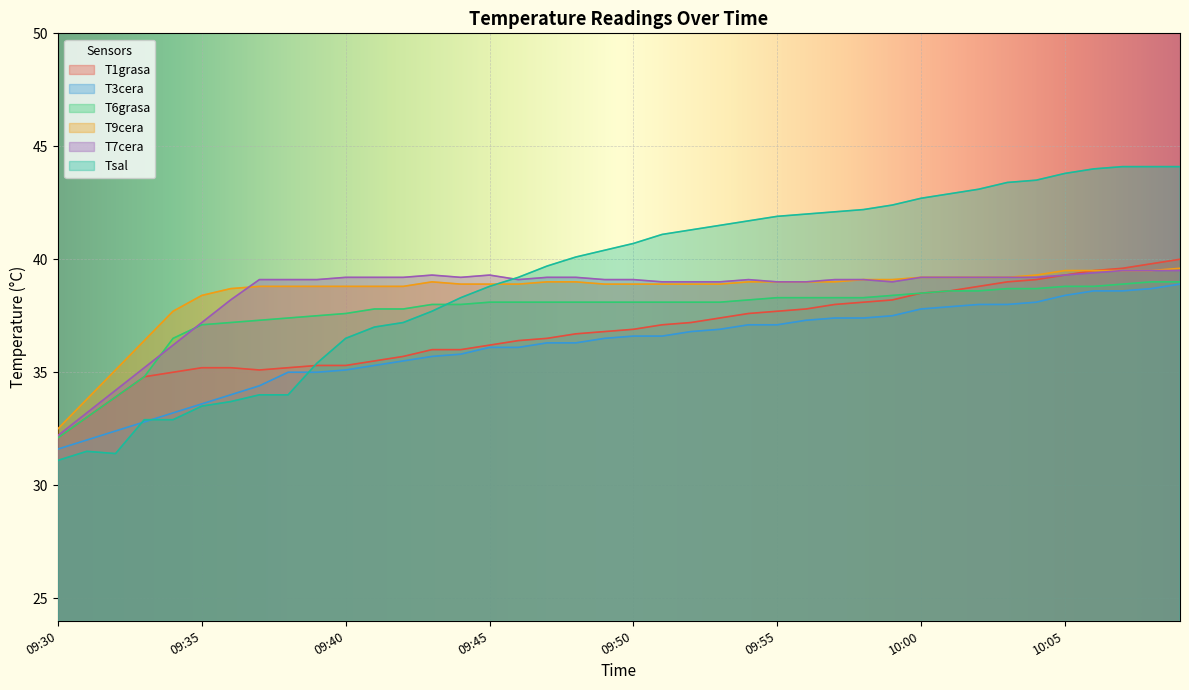

What is the label of the 18th point from the right?

09:52